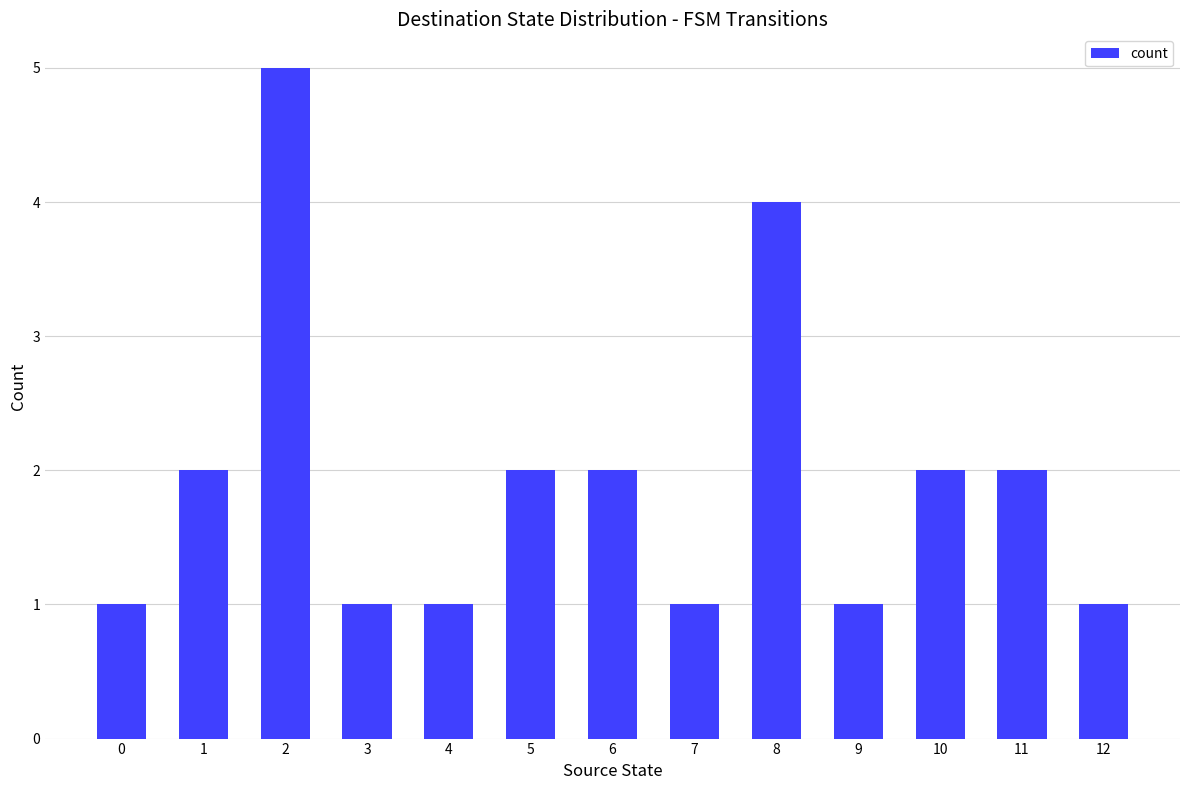

What is the value of the 4th bar from the left?

1